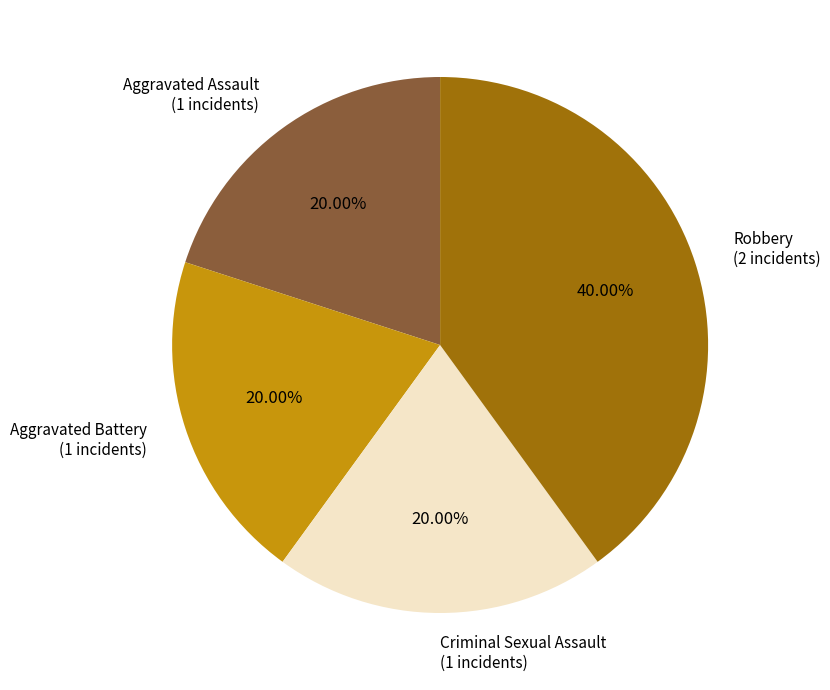

What percentage is the Criminal Sexual Assault slice, to the nearest percent?

20%